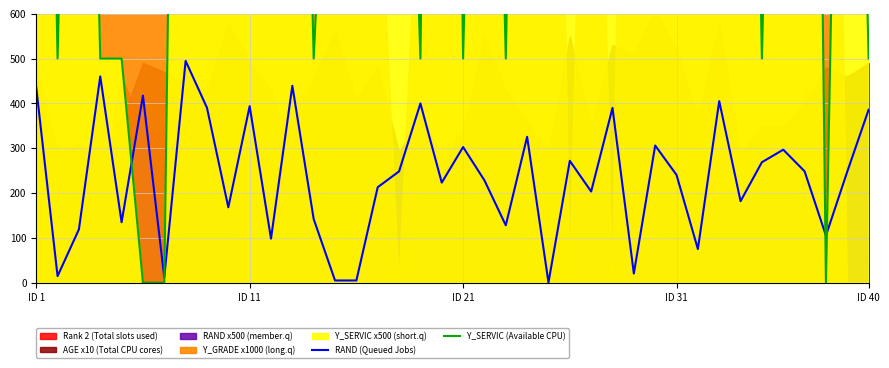

The value of RAND (Queued Jobs) at ID 31 is 240.4. True or false?

True